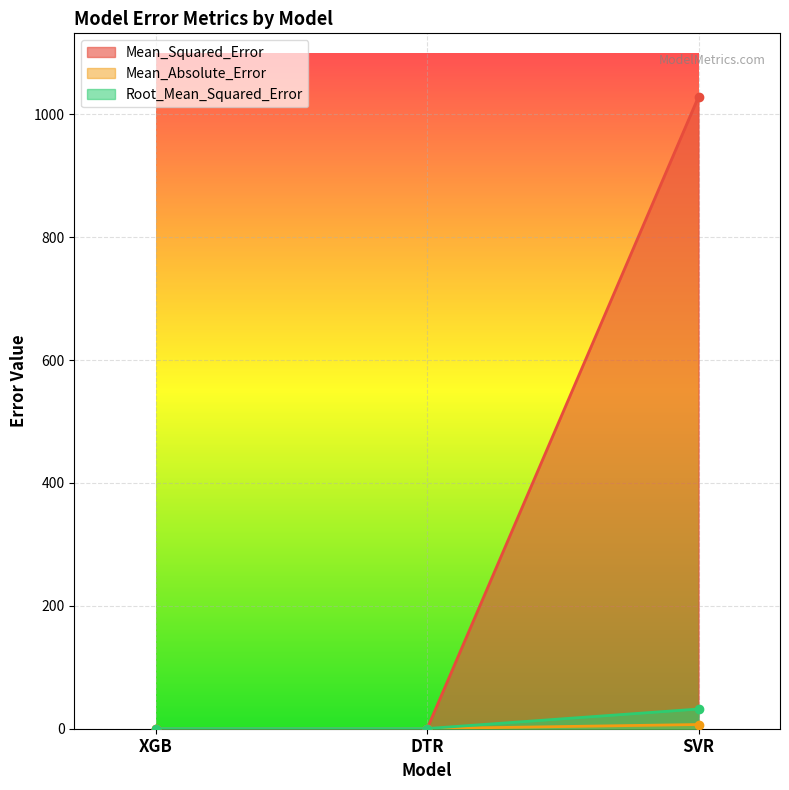

What is the label of the 3rd point from the right?

XGB